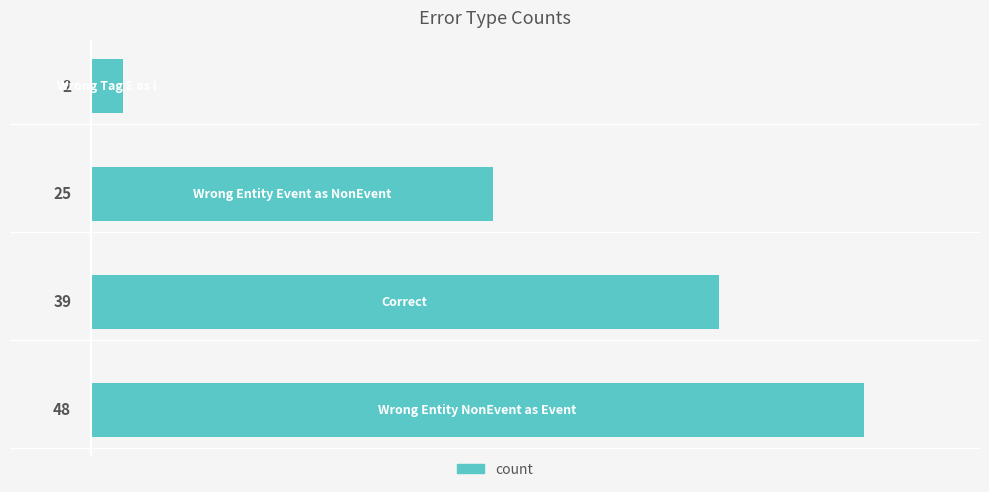

How many values are between 25 and 48?

3